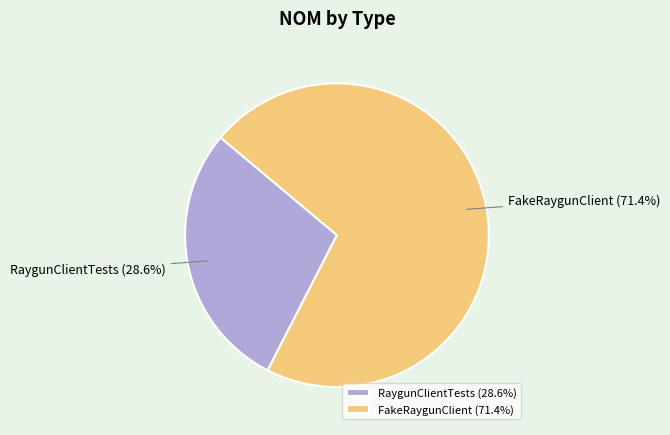

To the nearest percent, what is the average slice percentage?

50%